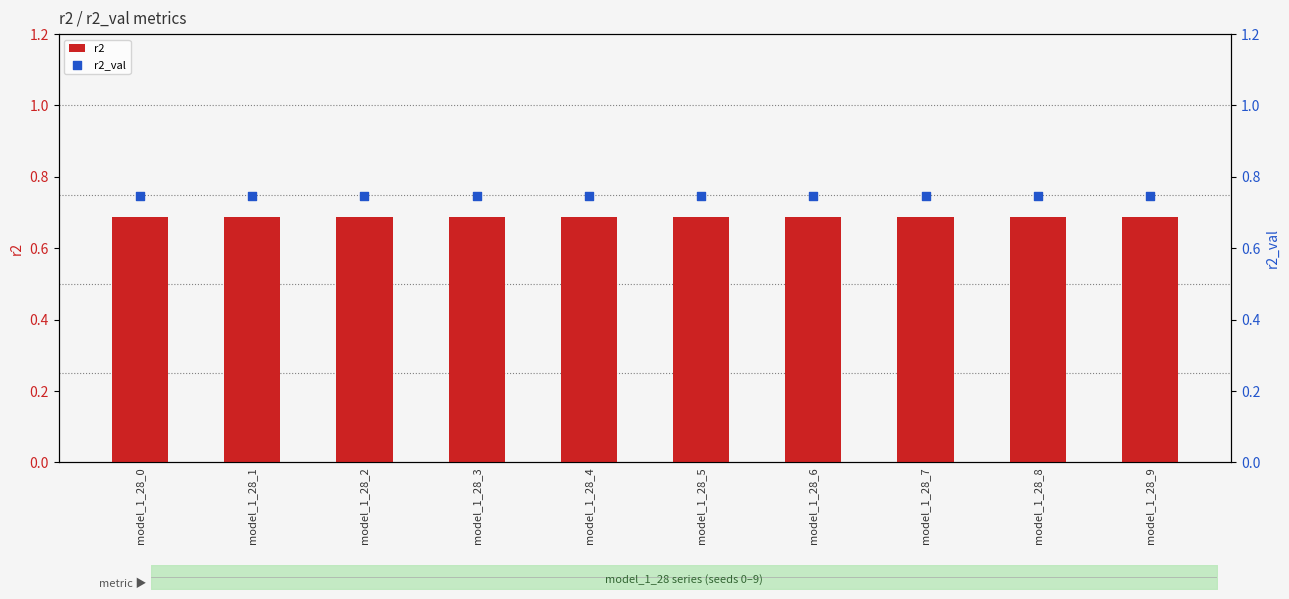

Is the value of r2_val at model_1_28_8 greater than the value of r2 at model_1_28_6?

Yes